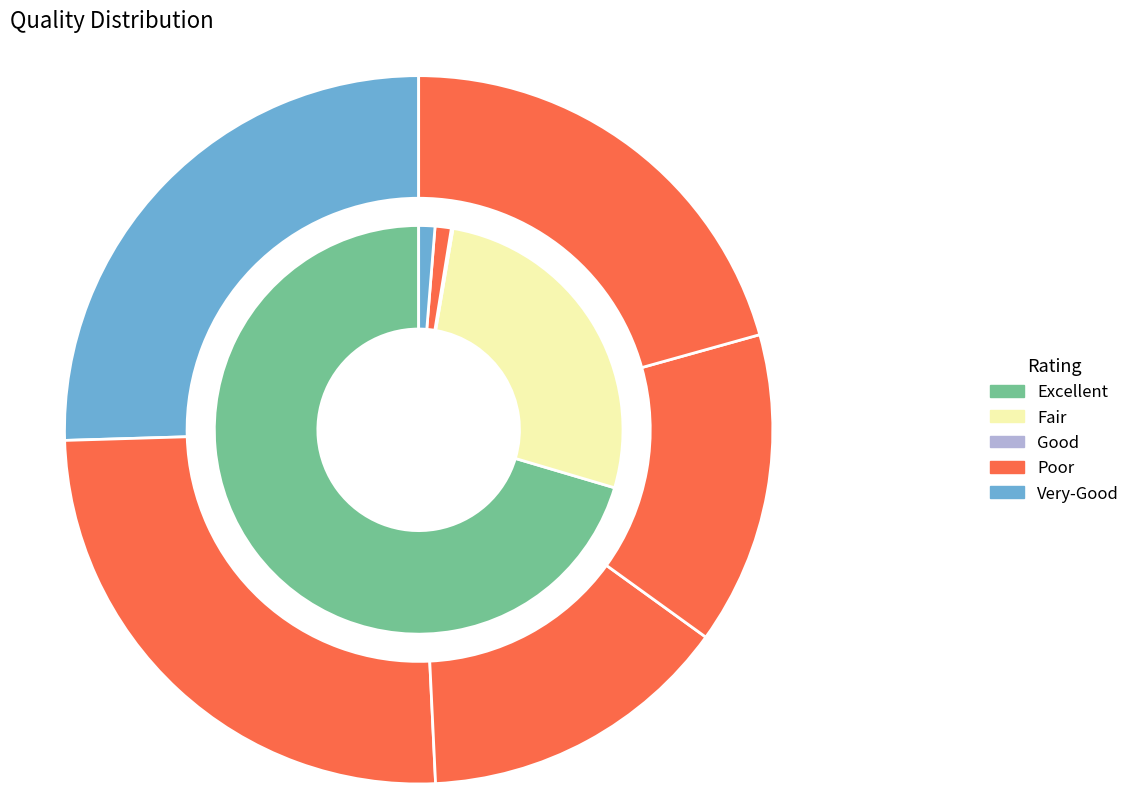

What is the spread (max minus min) of values at 4?

3206